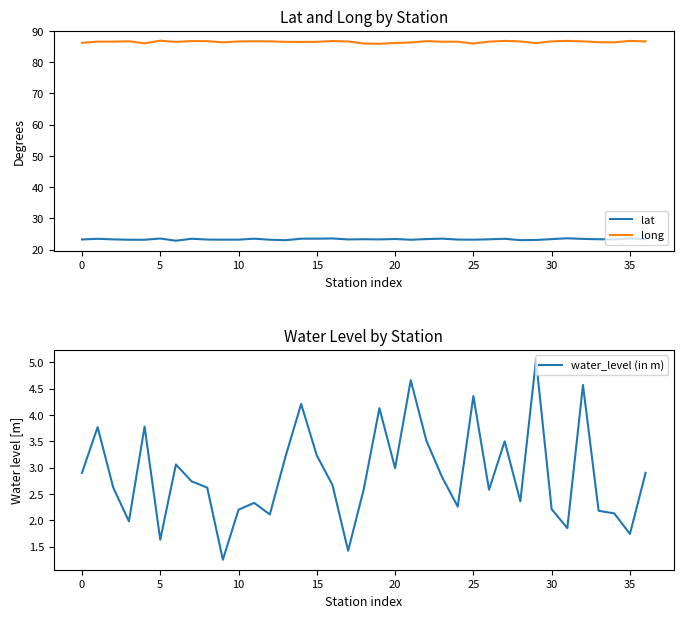

Rank the series by their maximum value, from highest to lowest.

long, lat, water_level (in m)